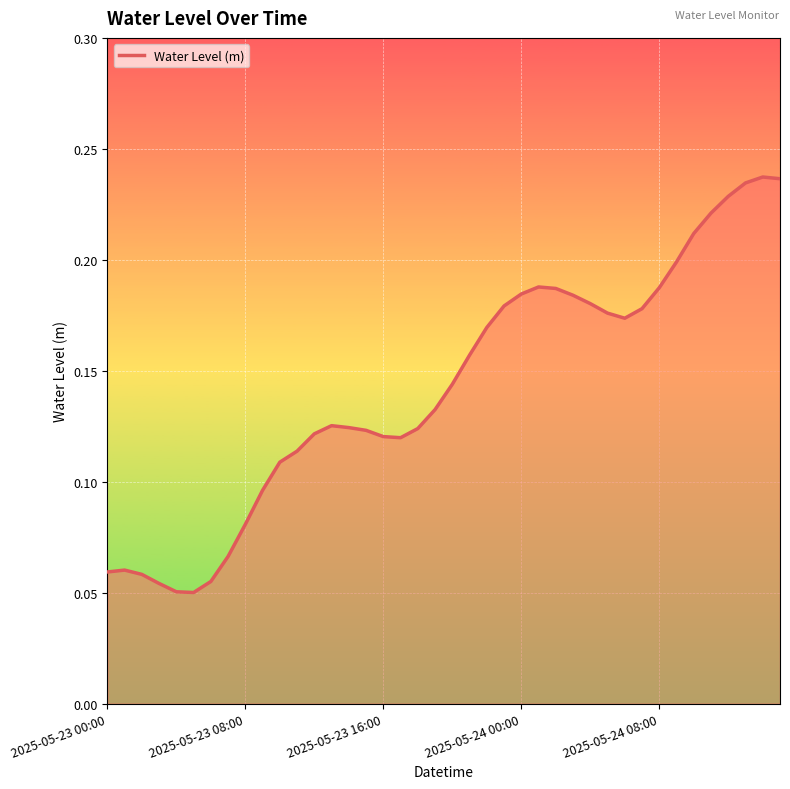

Count the number of data series in this chart.

1